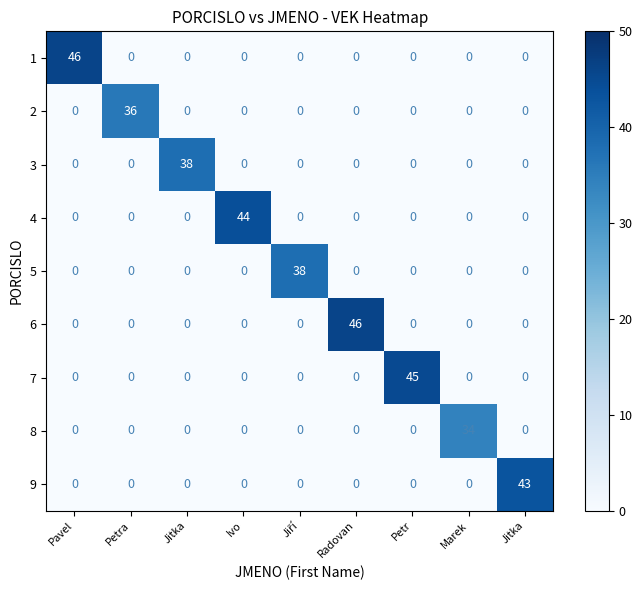

At how many categories does at least one series exceed 12?

9